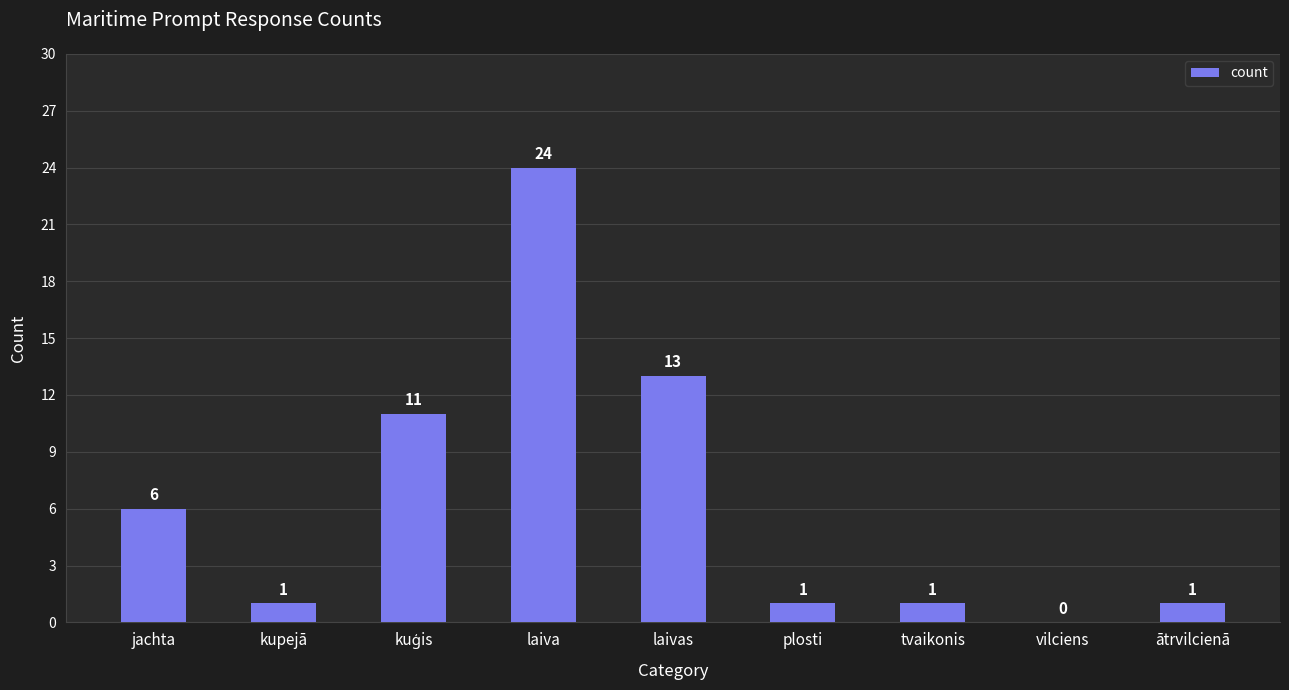

What is the greatest value displayed?

24